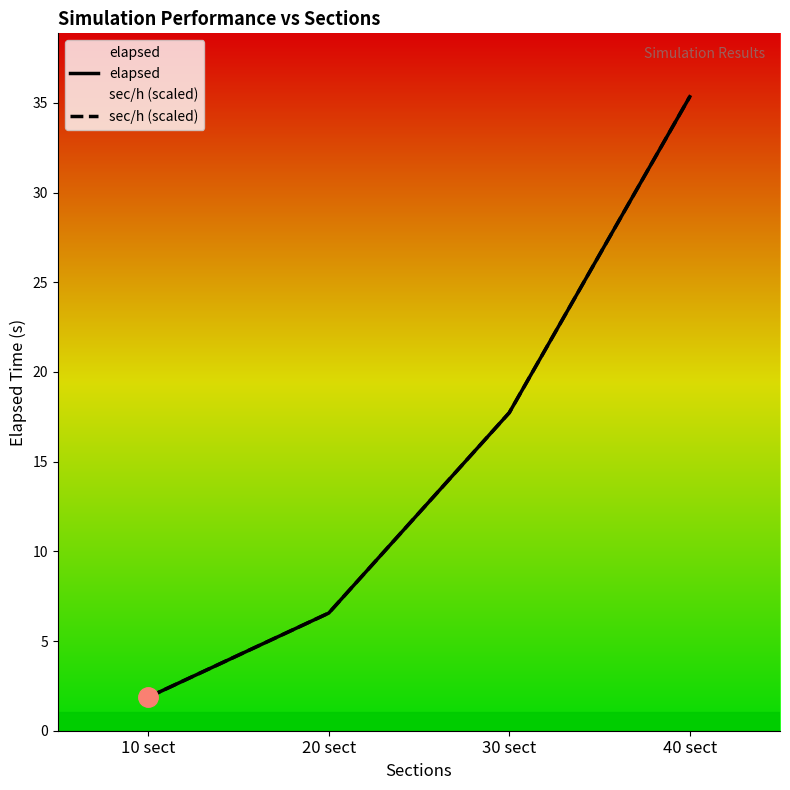

The value of sec/h (scaled) at 10 sect is 1.9. True or false?

True